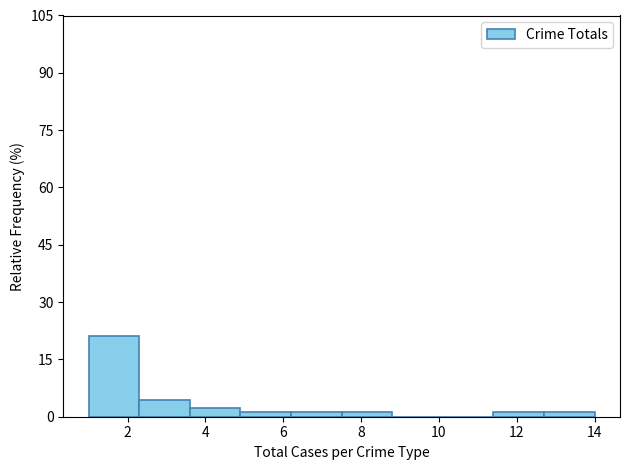

Reading left to right, transcribe this chart: for each bar, give the range it covers on the x-axis and its height. Neither the bar edges nor the heights are printed on the chart, so give them approximately, as read against the axes.

1.0 to 2.3: 22
2.3 to 3.6: 4
3.6 to 4.9: 2
4.9 to 6.2: under 2
6.2 to 7.5: under 2
7.5 to 8.8: under 2
8.8 to 10.1: 0
10.1 to 11.4: 0
11.4 to 12.7: under 2
12.7 to 14.0: under 2